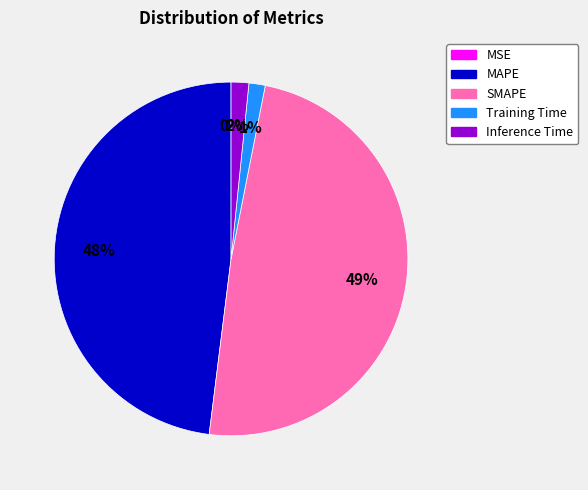

True or false: Training Time accounts for 15% of the total.

False